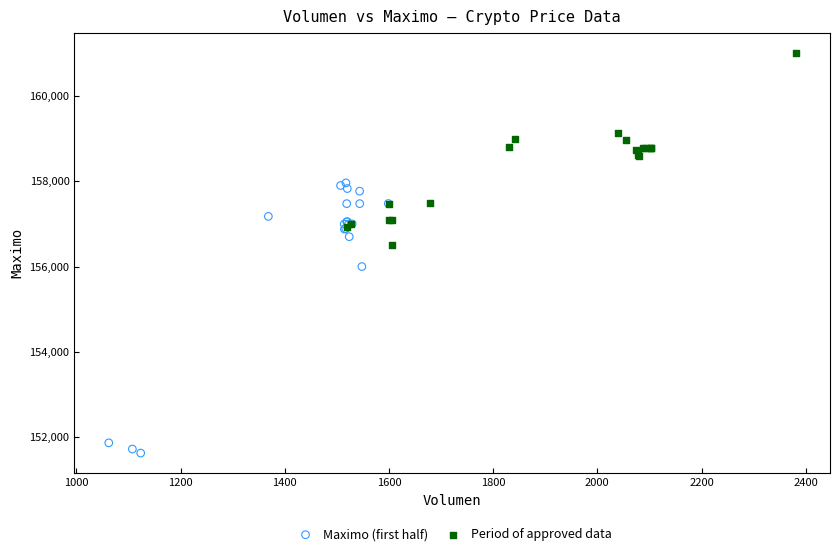

Which series contains the lowest Y value?

Maximo (first half)